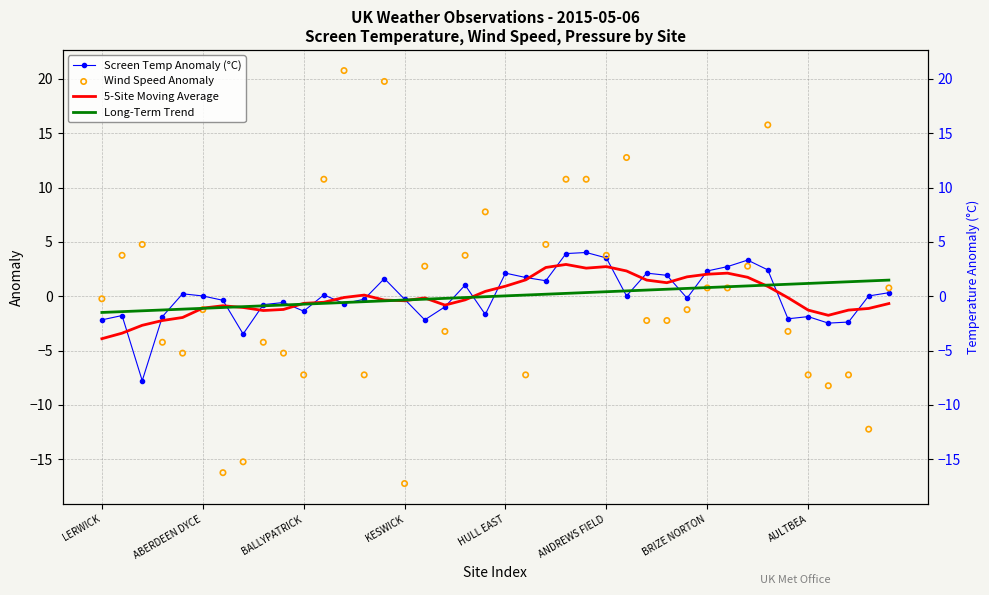

Is the value of 5-Site Moving Average at 26 greater than the value of Long-Term Trend at 36?

Yes